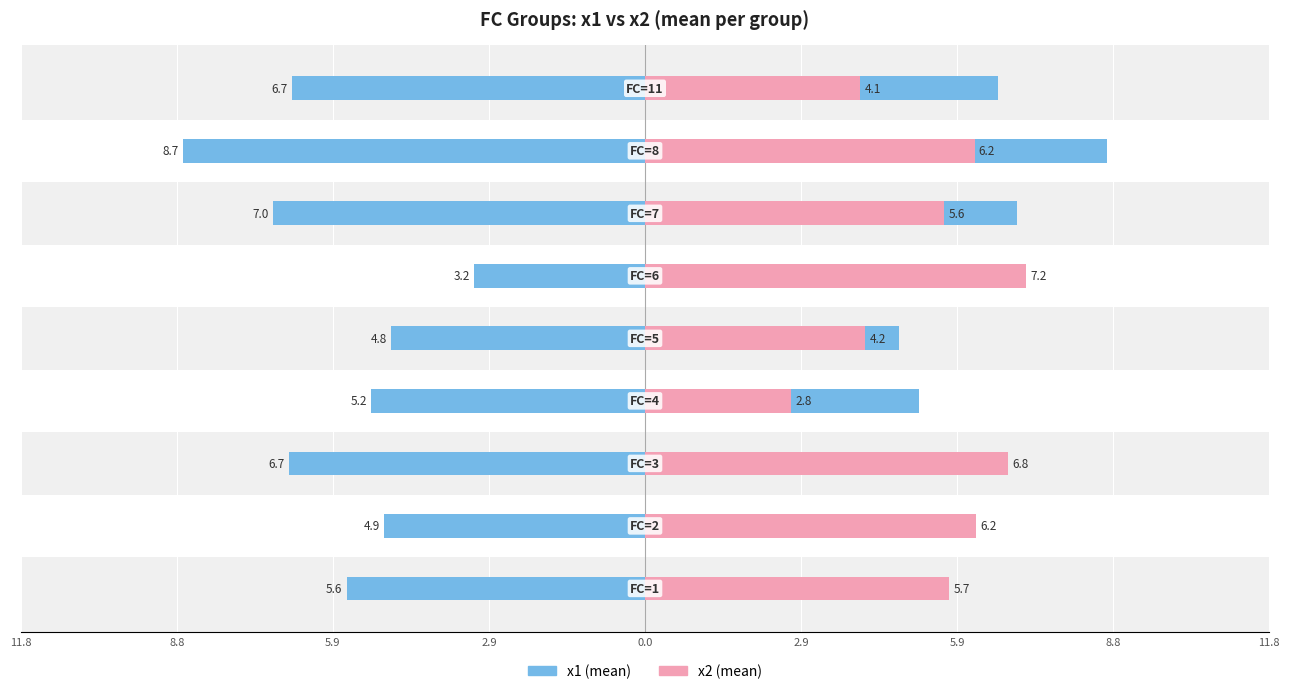

Rank the series by their maximum value, from highest to lowest.

x1, x2